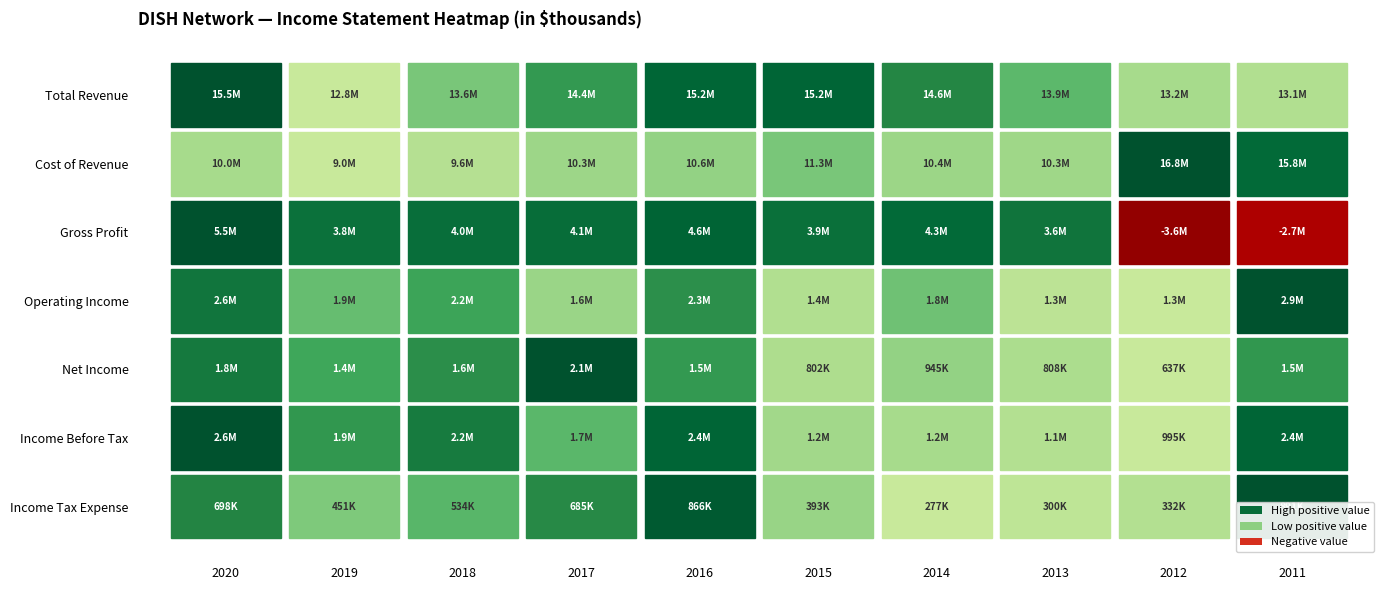

The Income Before Tax series shows 2413100 at 2011. True or false?

True